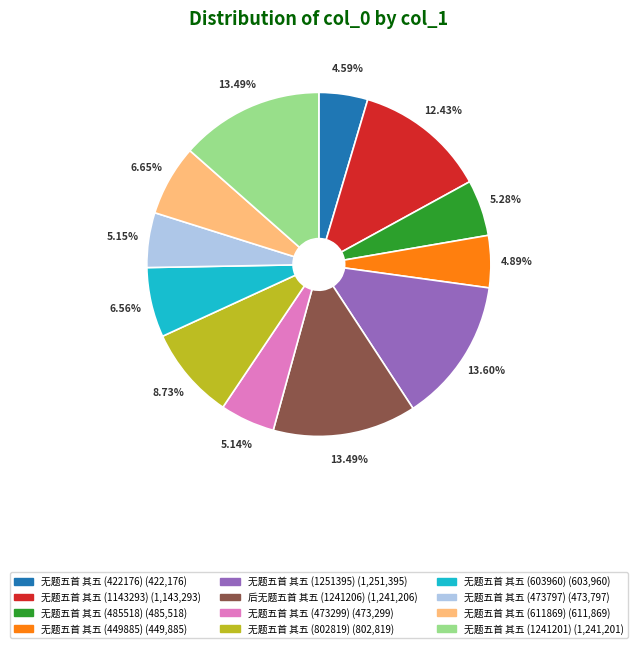

How many segments does this pie chart have?

12